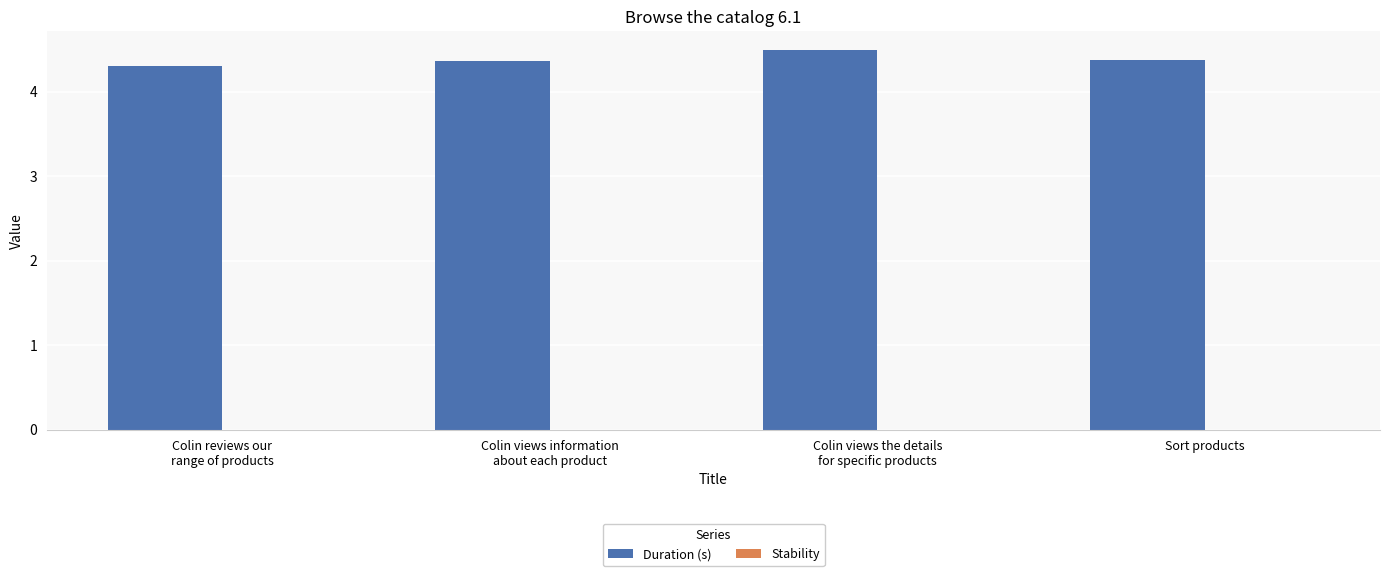

Reading left to right, what are all the values shown in this chart?

4.3	4.4	4.5	4.4